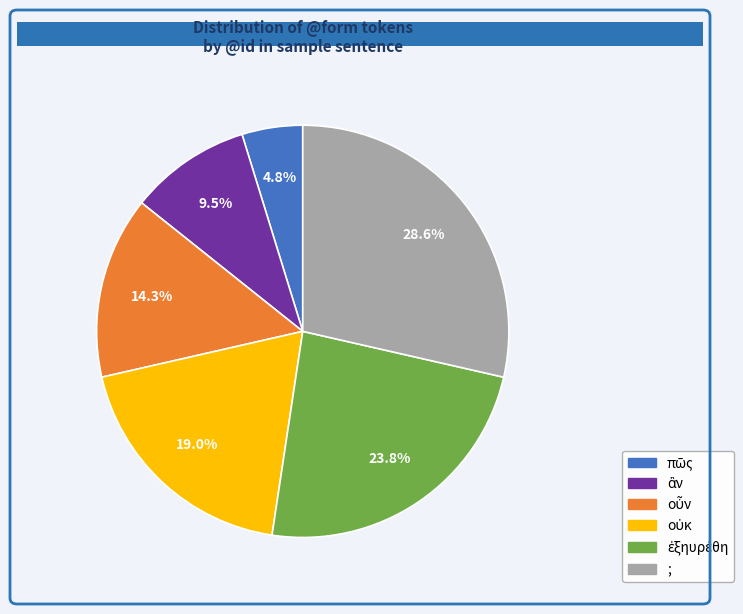

What is the largest slice in the pie chart?

;